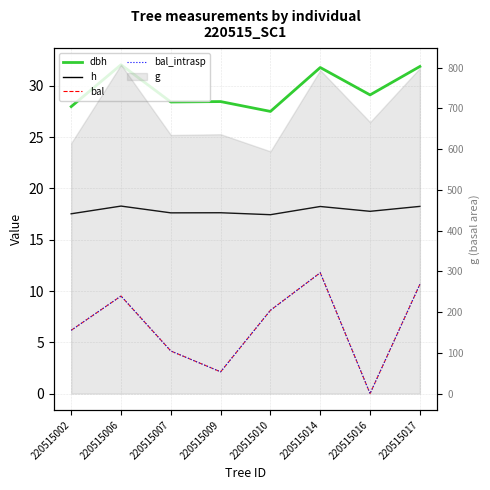

What is the spread (max minus min) of values at 220515014?

20.0